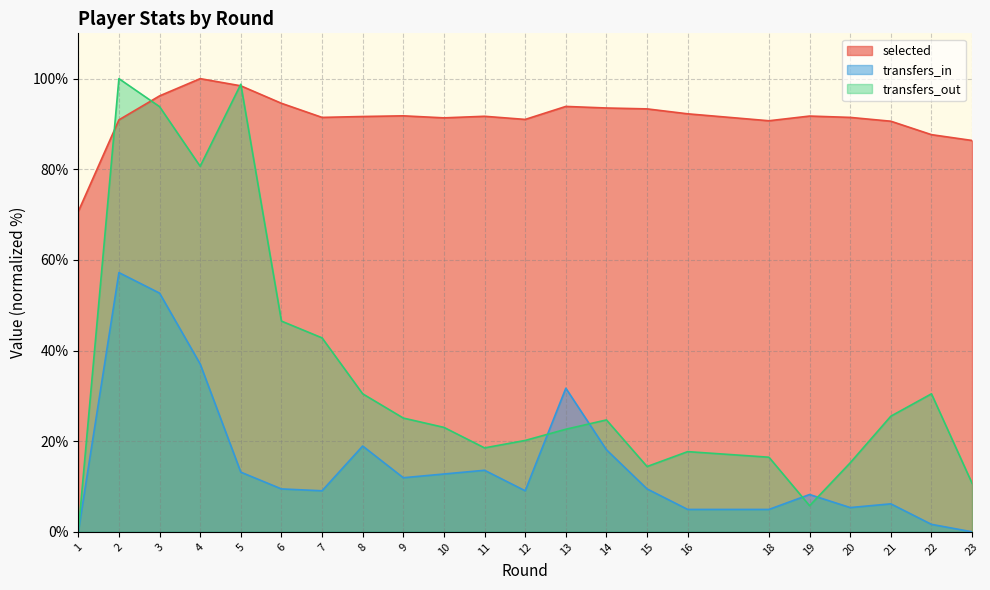

What are all the series names shown in the legend?

selected, transfers_in, transfers_out